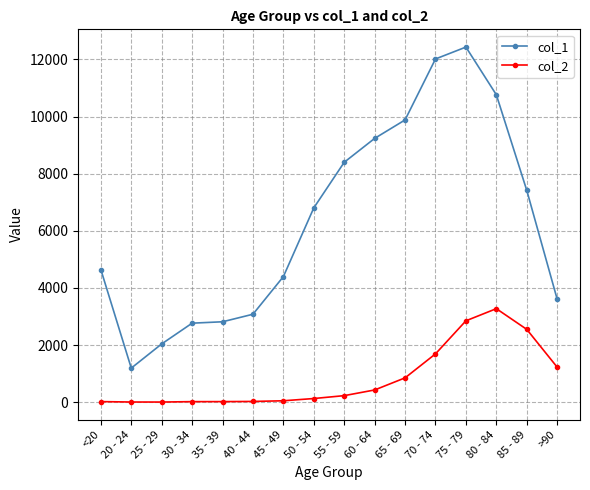

How many distinct data groups are displayed?

2